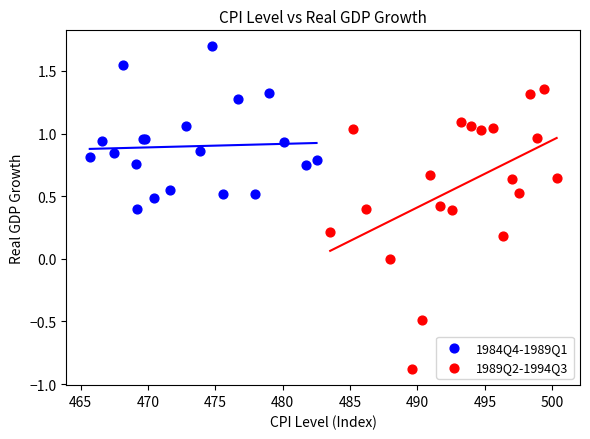

Which series reaches the maximum Y coordinate?

1984Q4-1989Q1